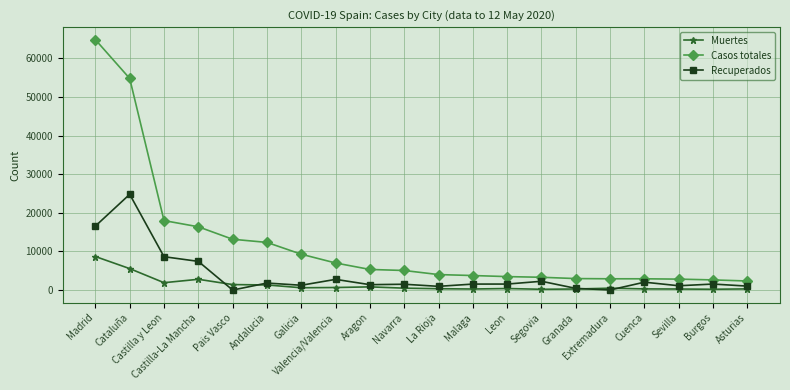

How many lines are shown in the chart?

3